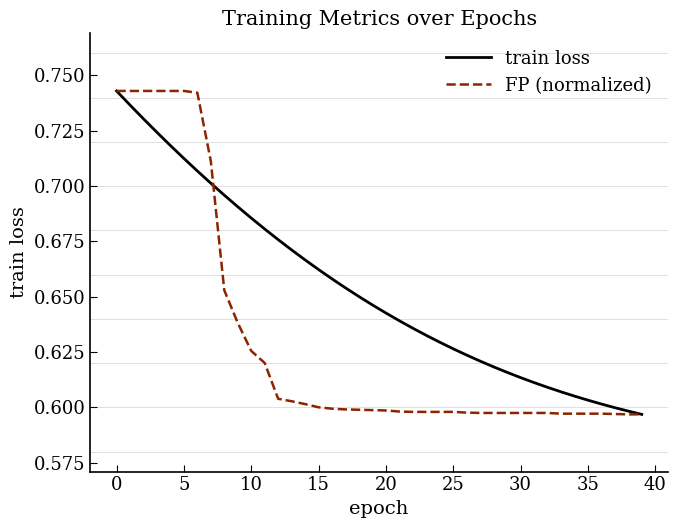

Rank the series by their average value, from highest to lowest.

train loss, FP (normalized)